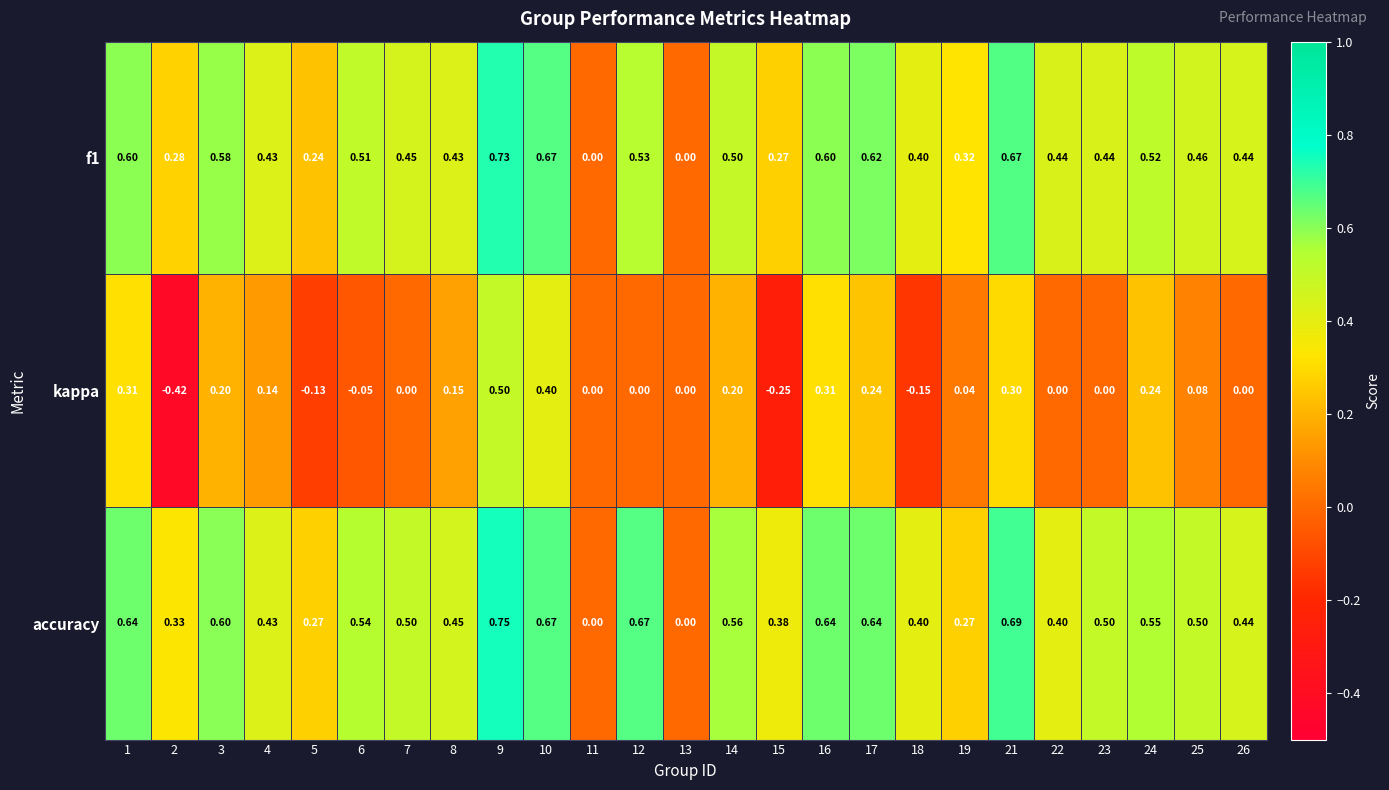

Which series has the largest range (max minus min)?

kappa